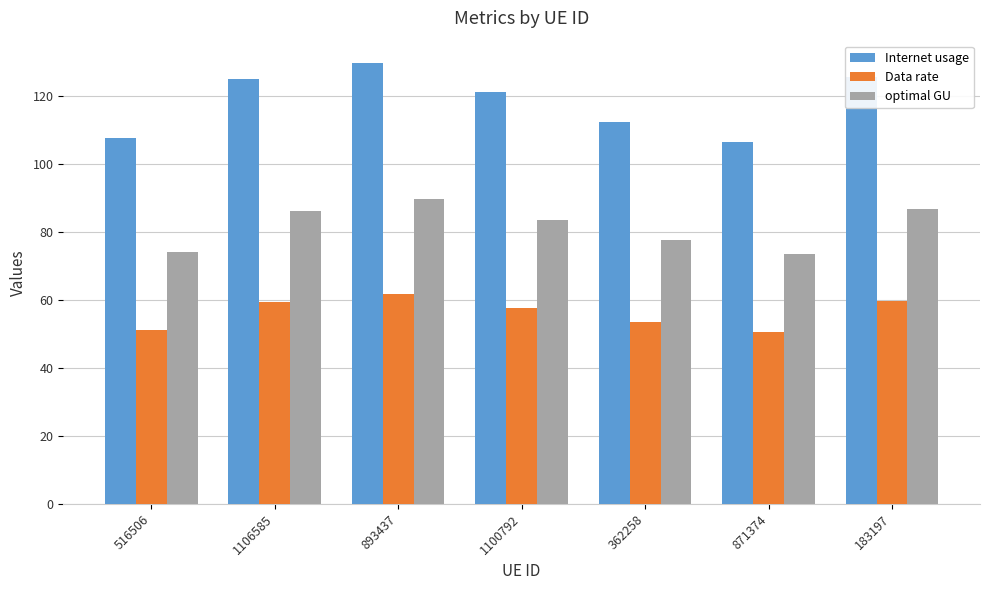

What is the minimum value for Internet usage?

106.6